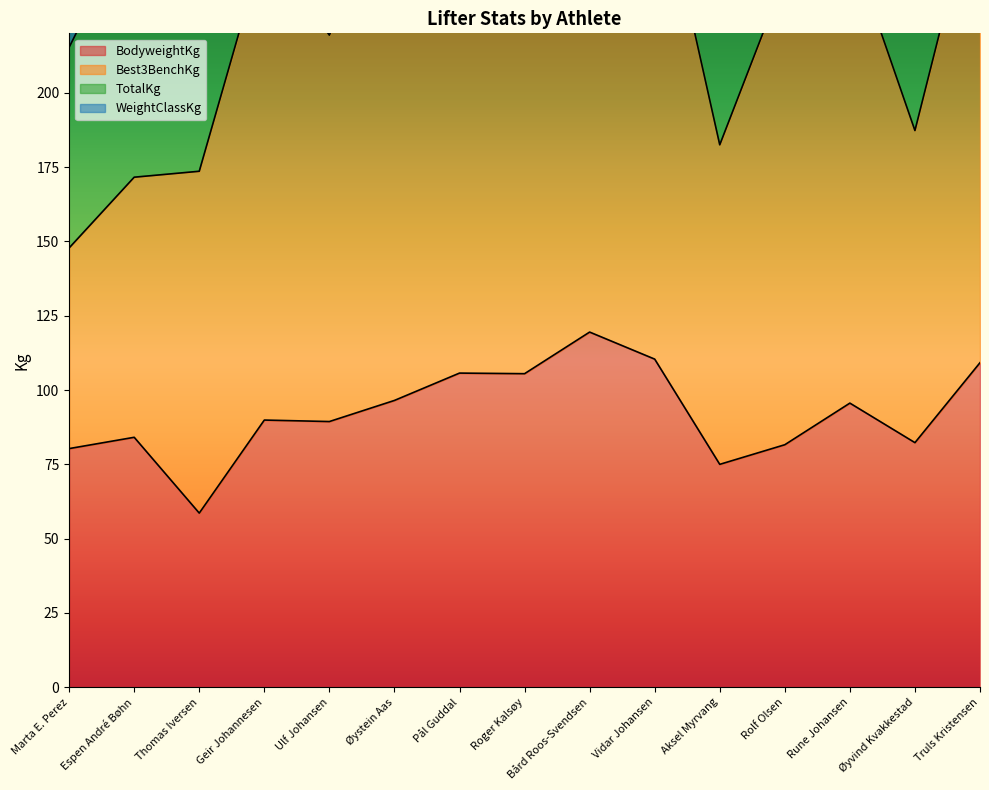

Where is the first local maximum for BodyweightKg?

Espen André Bøhn